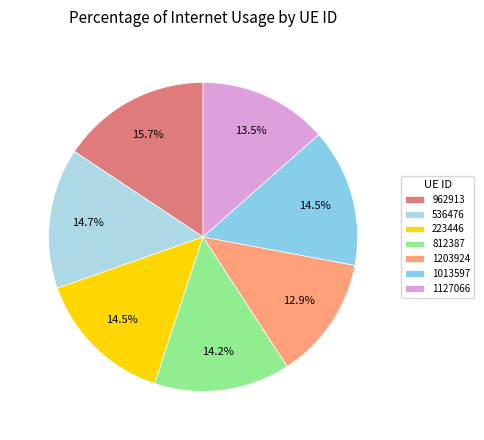

Is there any slice that represents more than half of the pie?

No